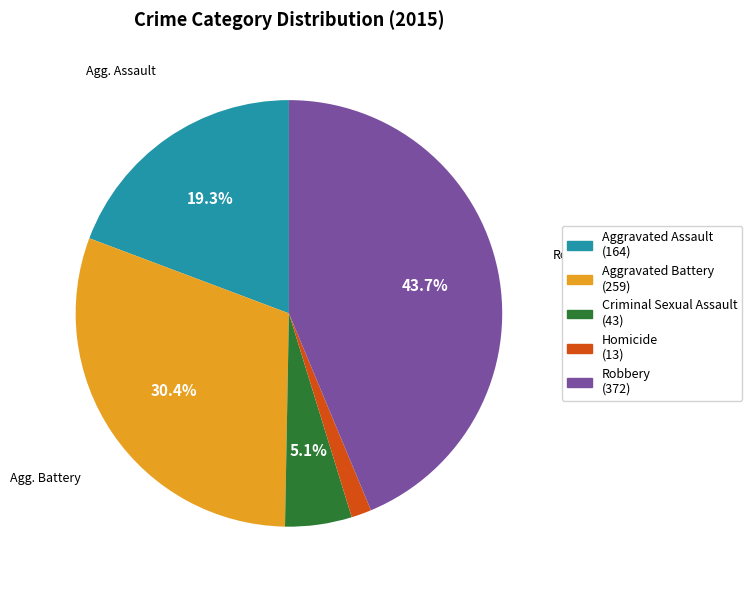

What is the ratio of the value at Aggravated Battery to the value at Robbery?

0.7